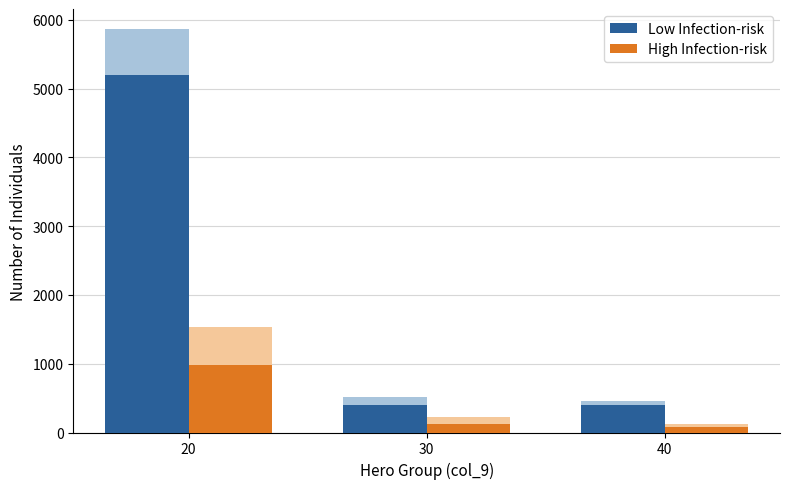

What is the difference between the High Infection-risk values at 40 and 20?

900